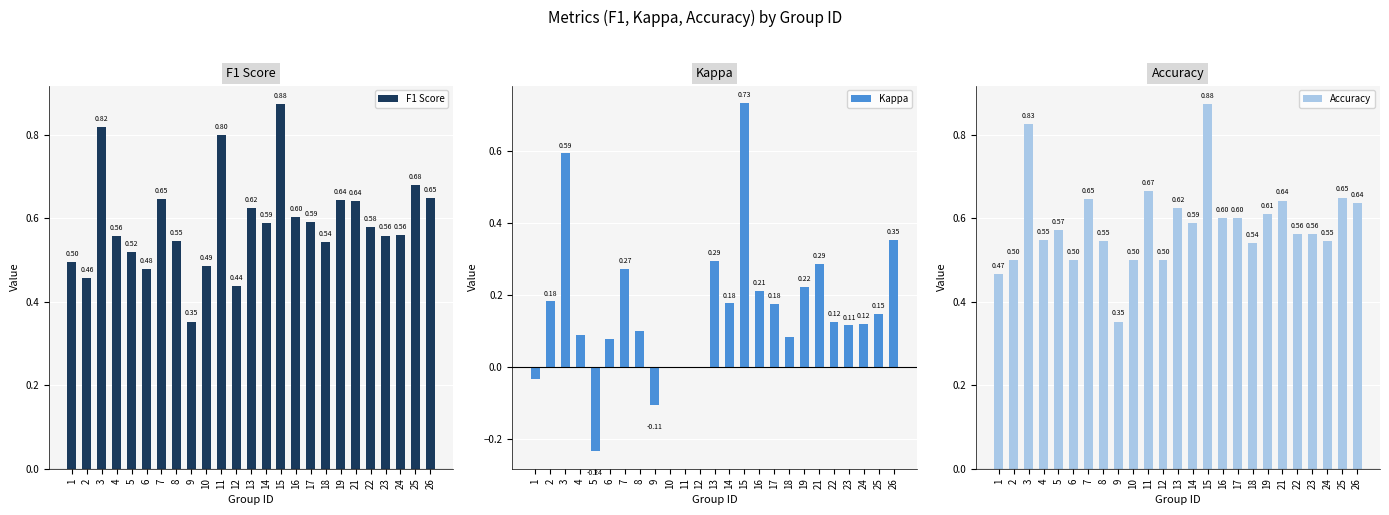

What are all the series names shown in the legend?

F1 Score, Kappa, Accuracy